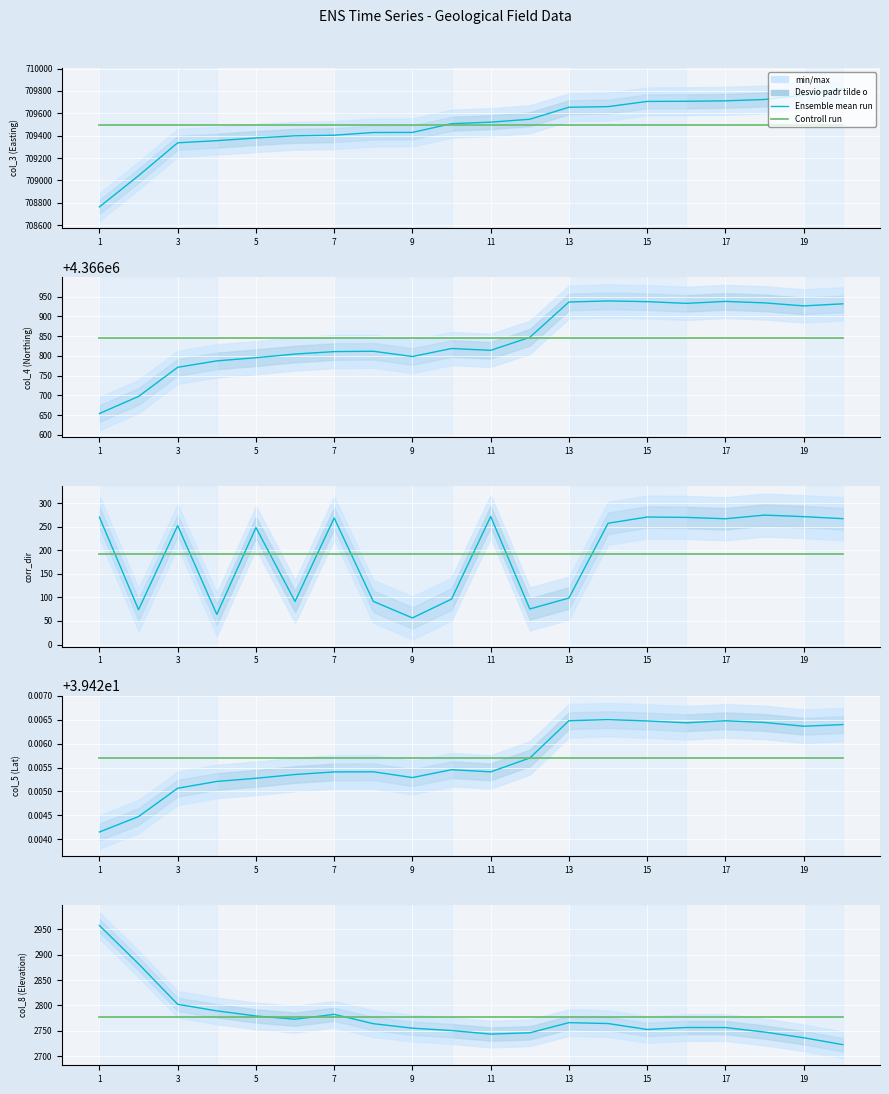

What is the average value of the Controll run series?

2776.3